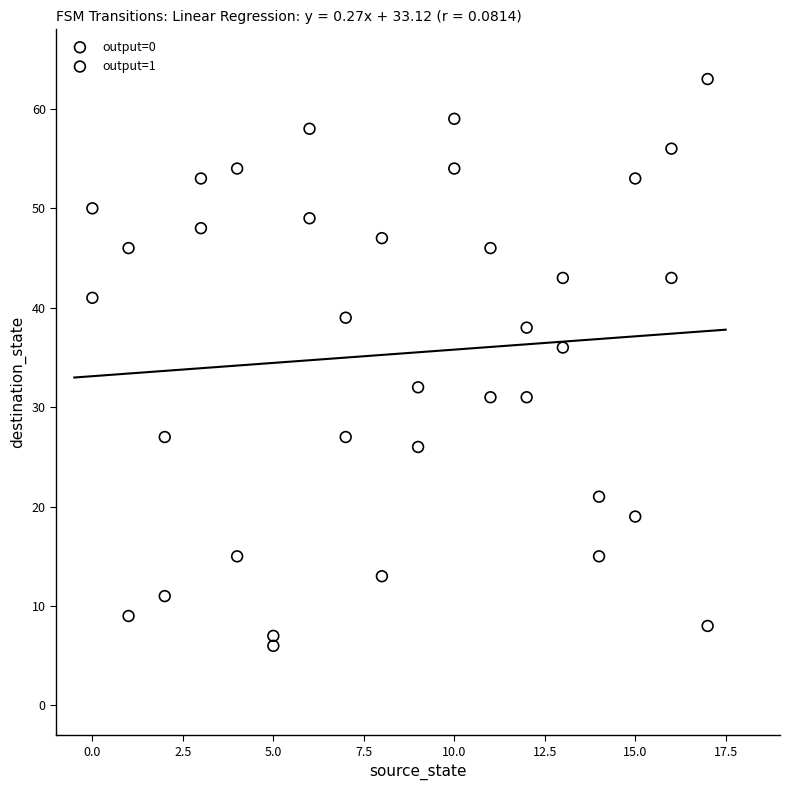

Which series contains the highest Y value?

output=1